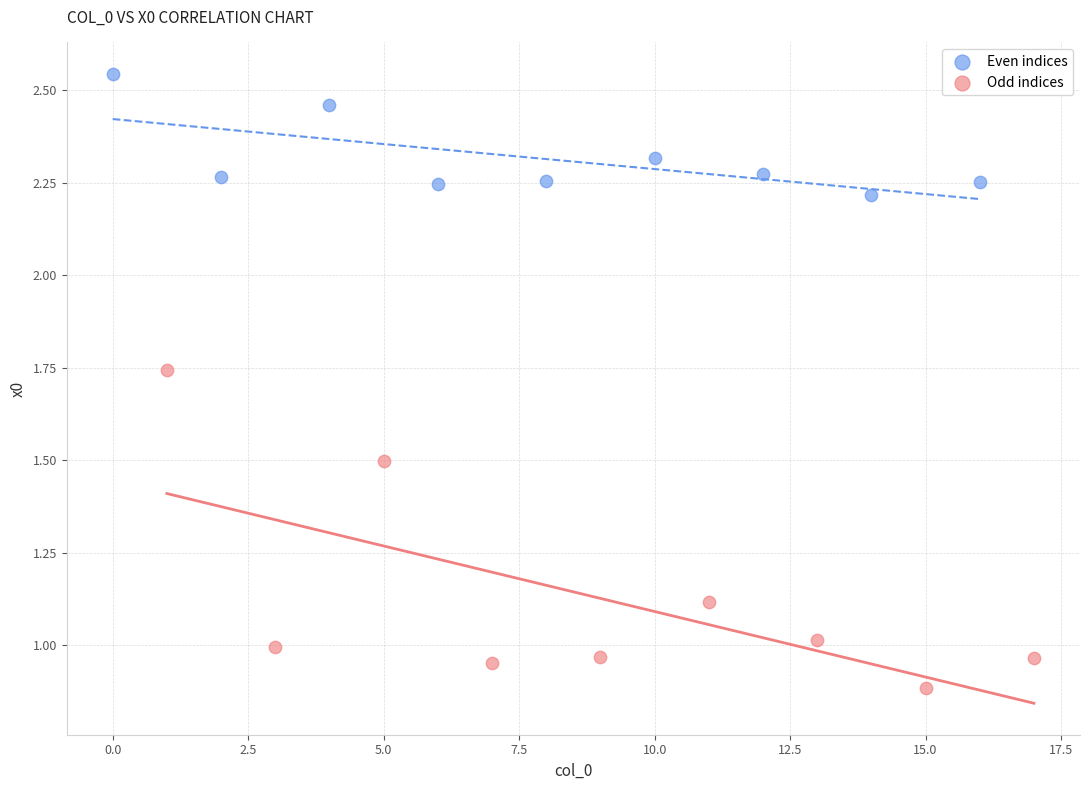

Which series has the largest Y range (max minus min)?

Odd indices